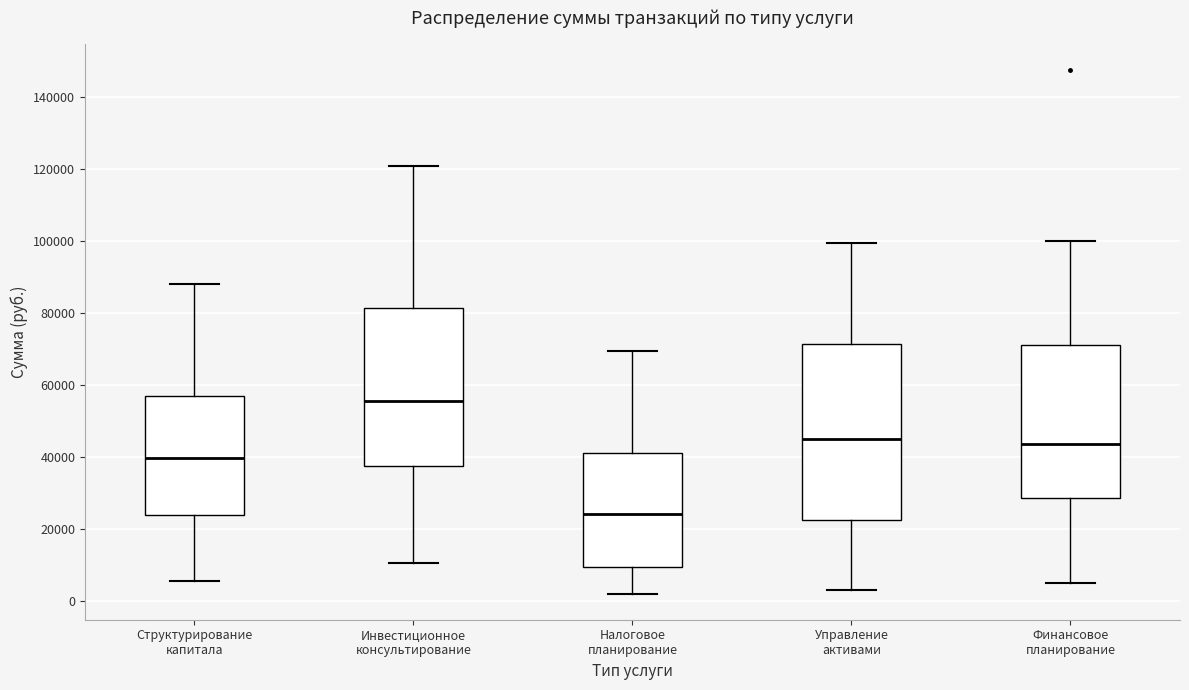

Where does the median line of the box for Структурирование капитала sit on the y-axis? The values are not printed on the chart, so give them approximately, as read against the axis.

40000